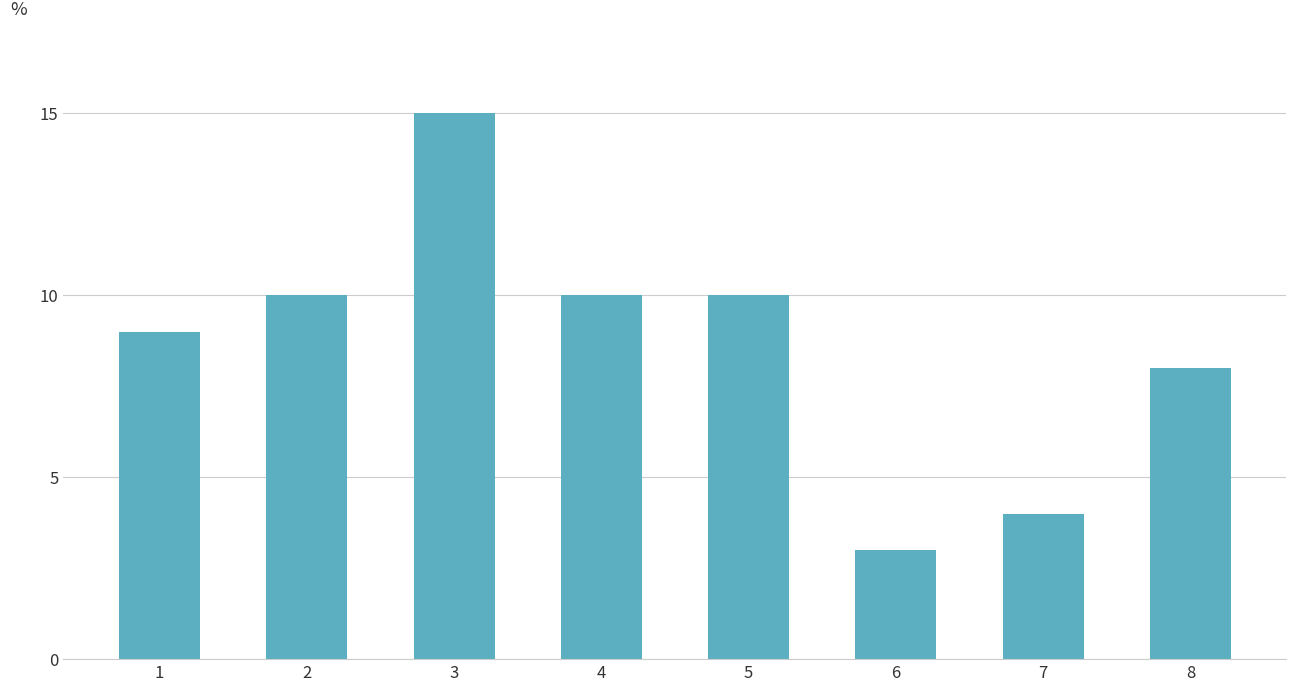

Count the number of data series in this chart.

1